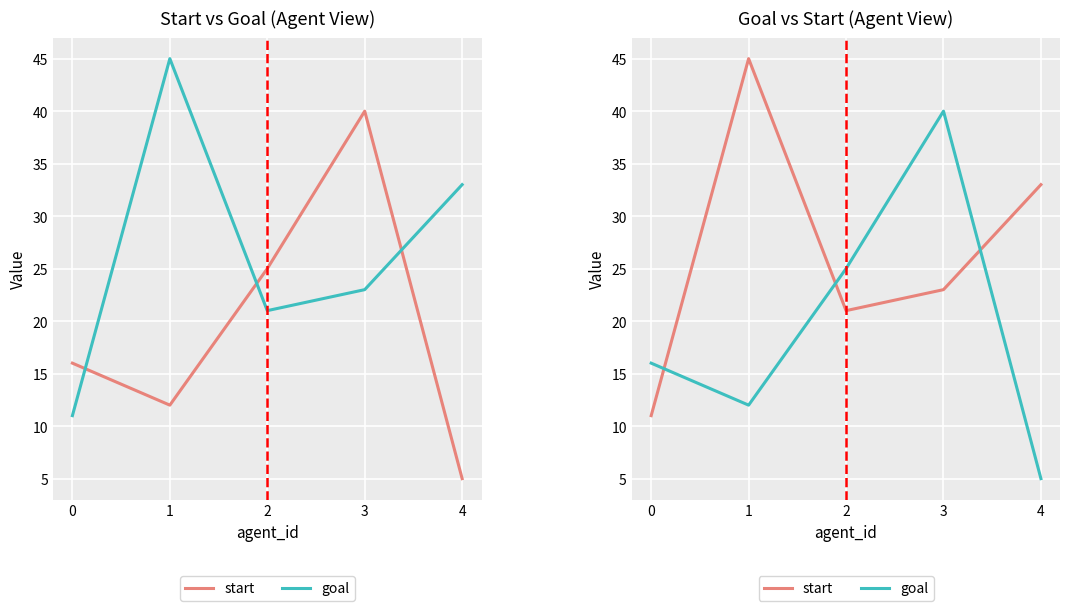

What is the sum of all start values?

133